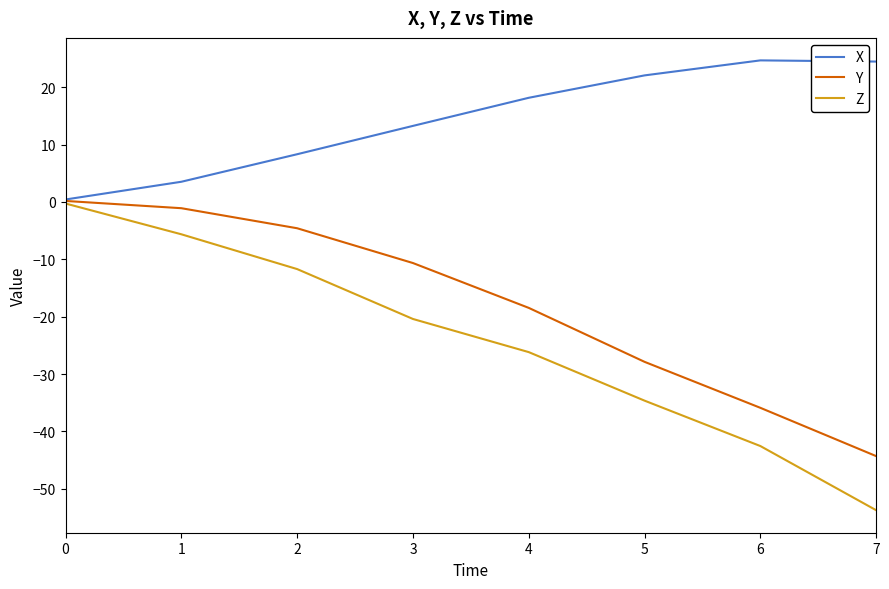

Rank the series by their average value, from highest to lowest.

X, Y, Z